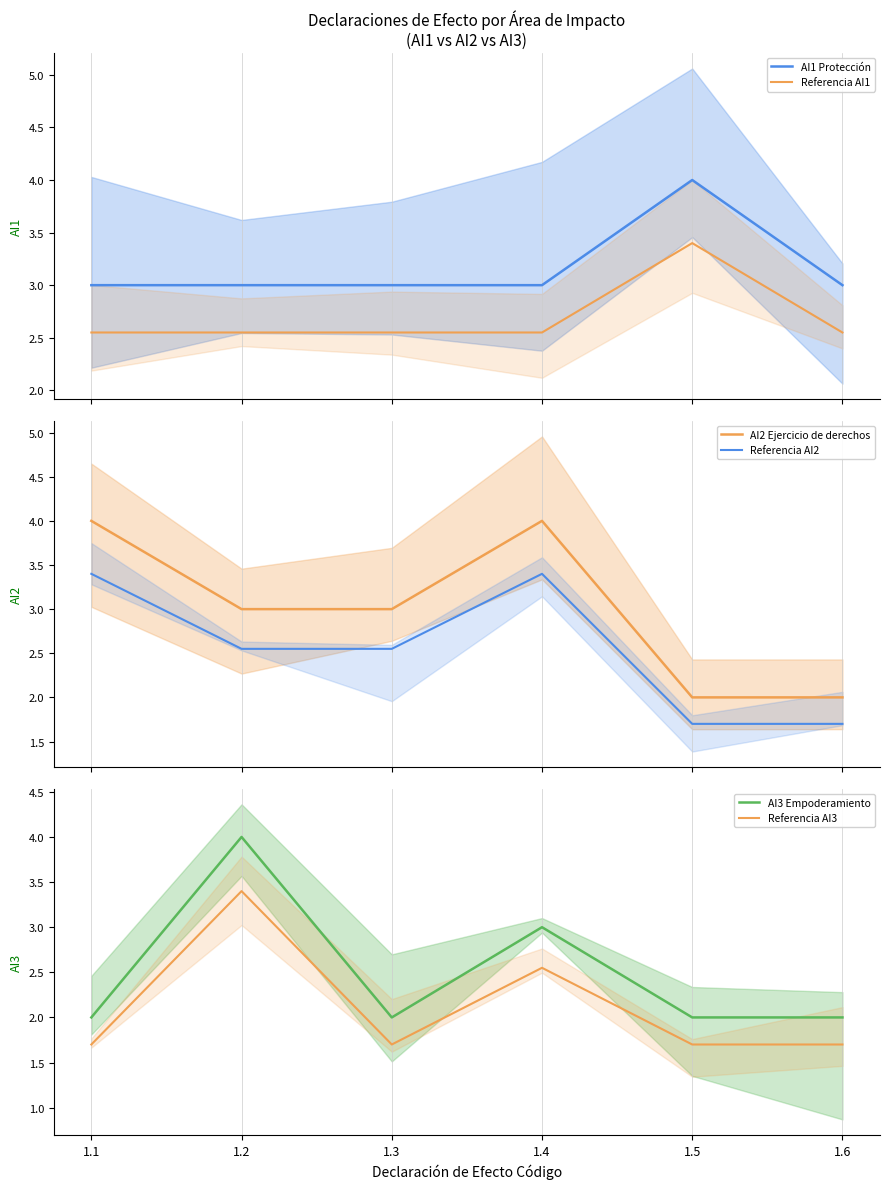

What is the sum of all Referencia AI1 values?

16.1